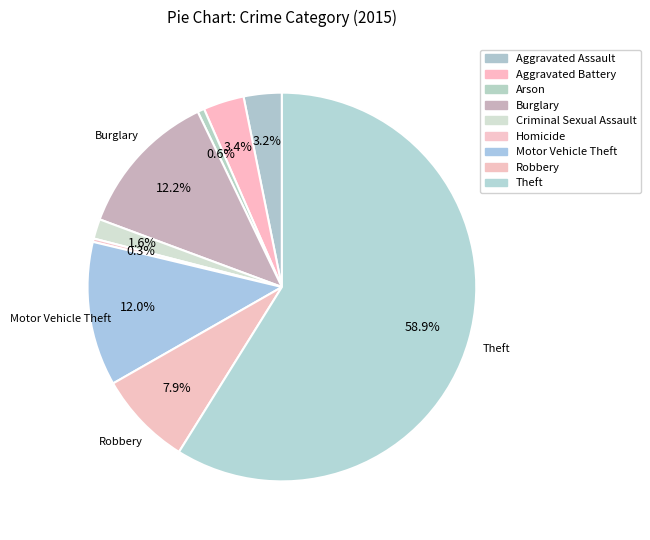

Is it true that Theft is 59% of the pie?

True